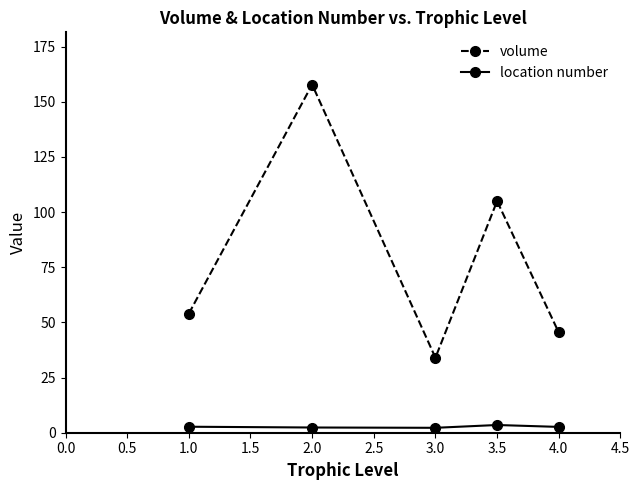

Rank the series by their average value, from lowest to highest.

location number, volume